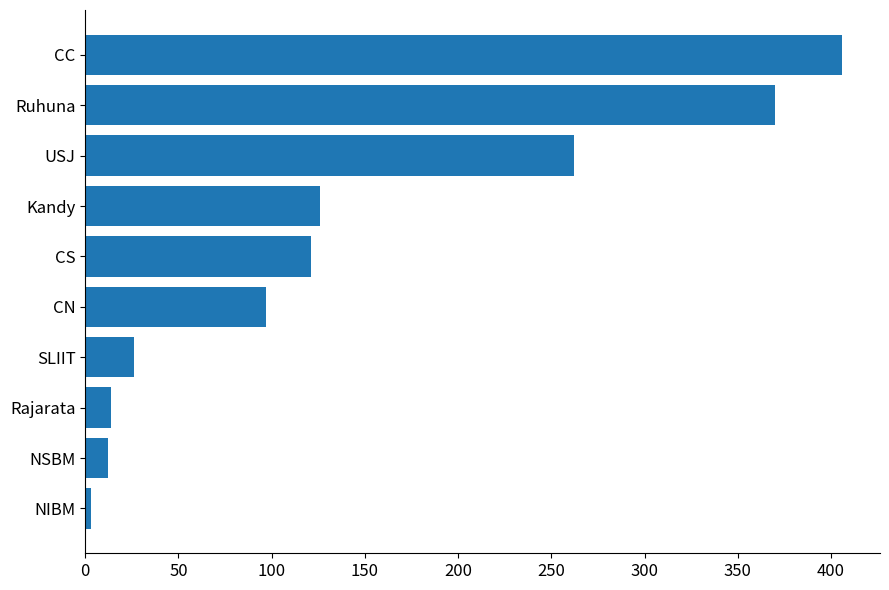

What is the difference between the maximum and minimum values?

403